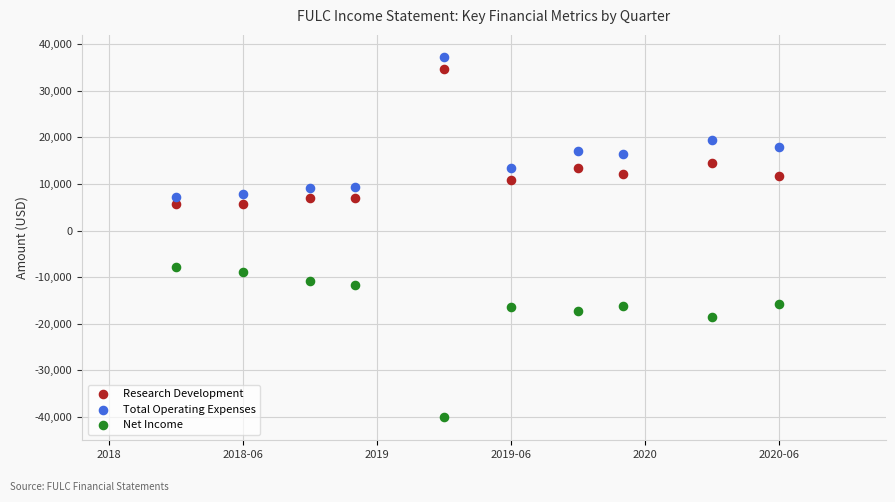

Across all data points, what is the range of Y values (max minus min)?

77100